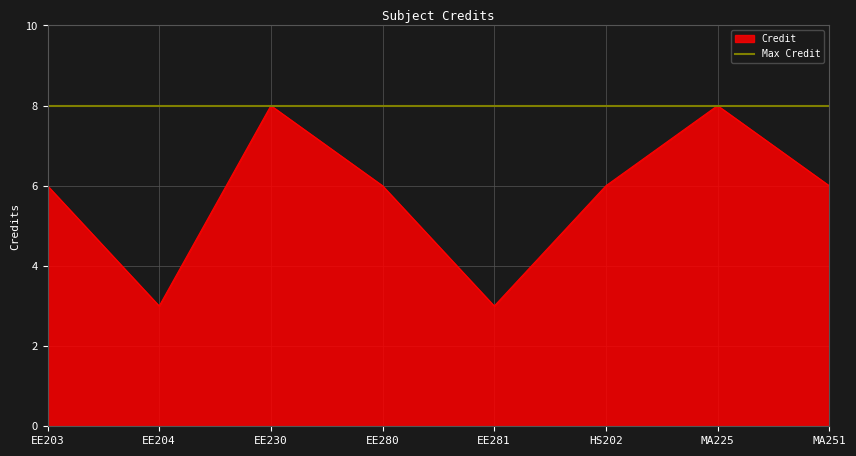

How many values are between 6 and 8?

6